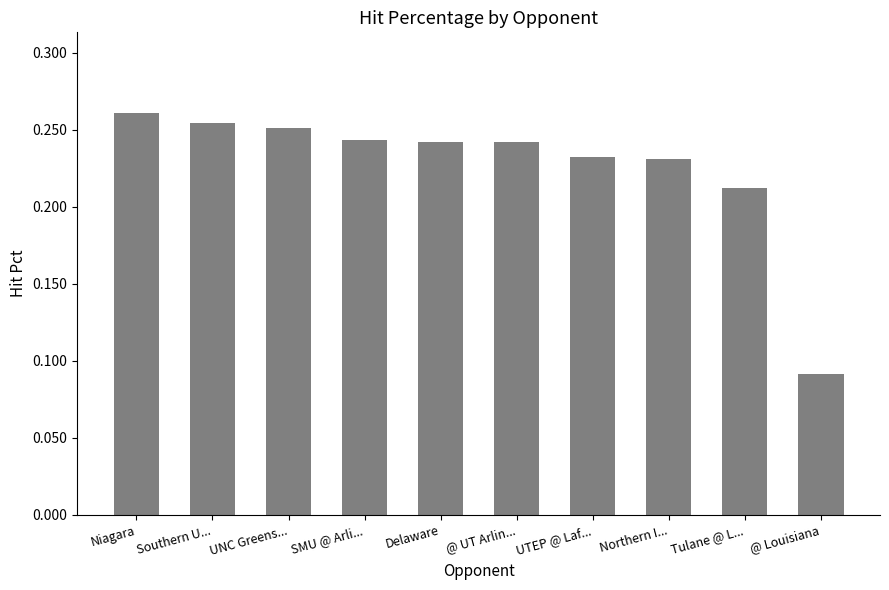

Which category has the highest value across all series?

Niagara